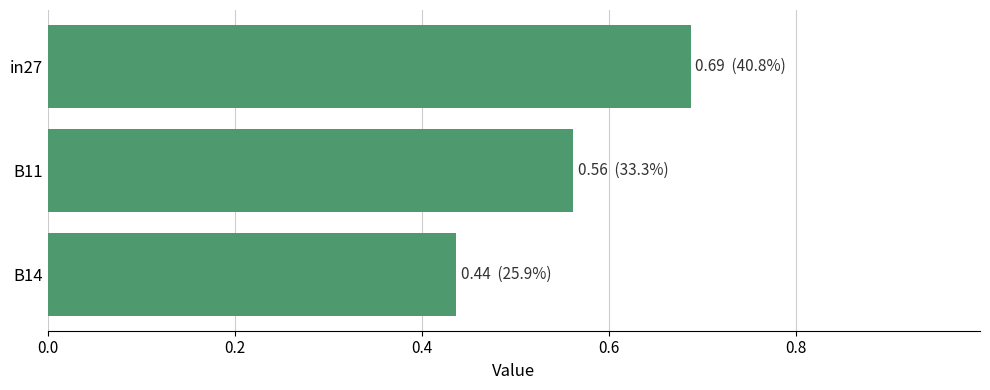

Rank the categories by value from lowest to highest.

B14, B11, in27